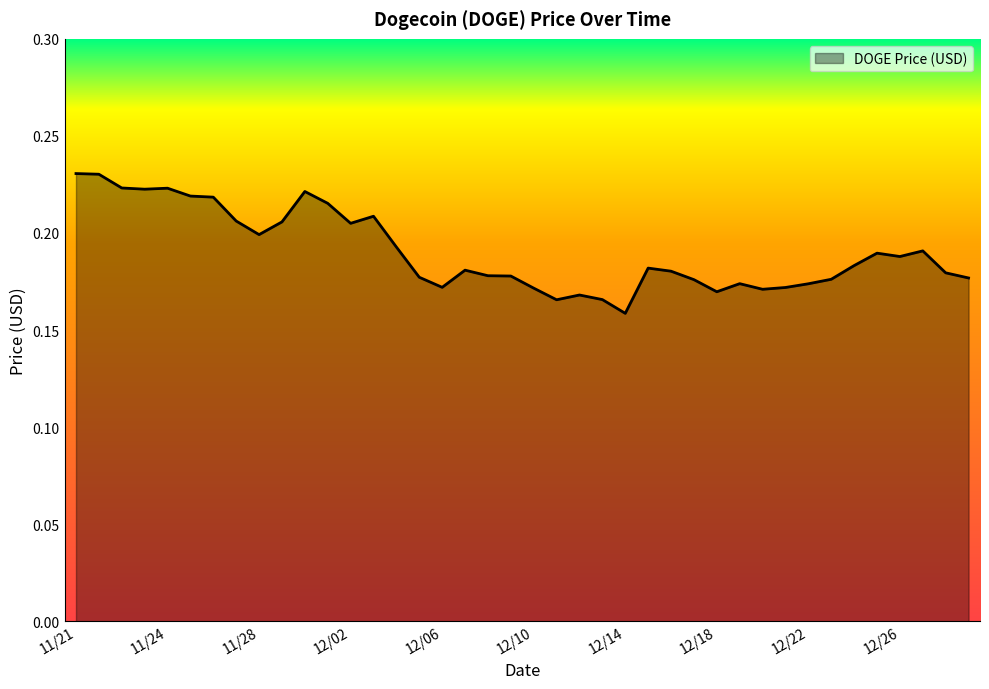

Which label corresponds to the smallest value in the chart?

12/14